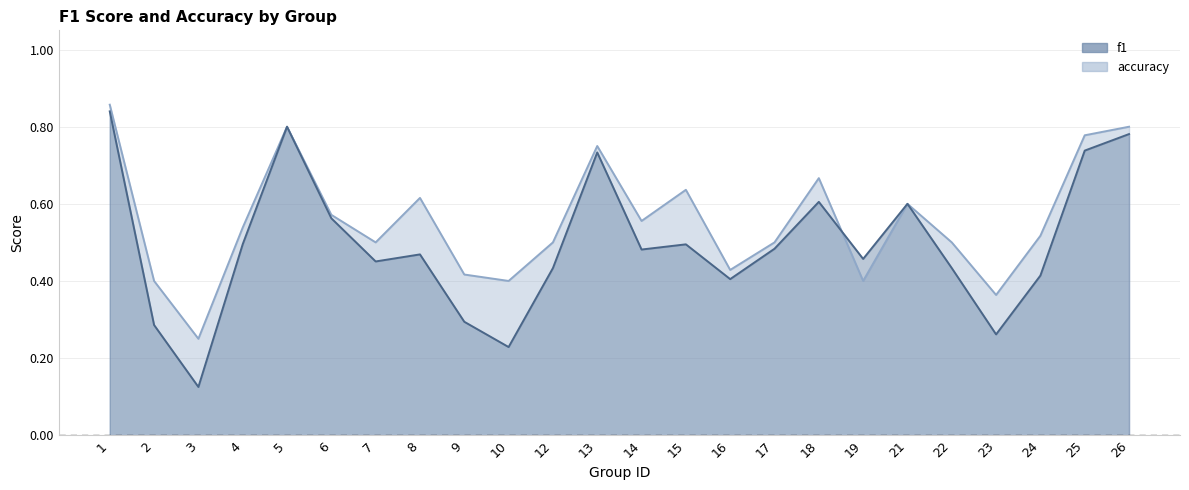

Which series ends up on top after the final intersection of f1 and accuracy?

f1